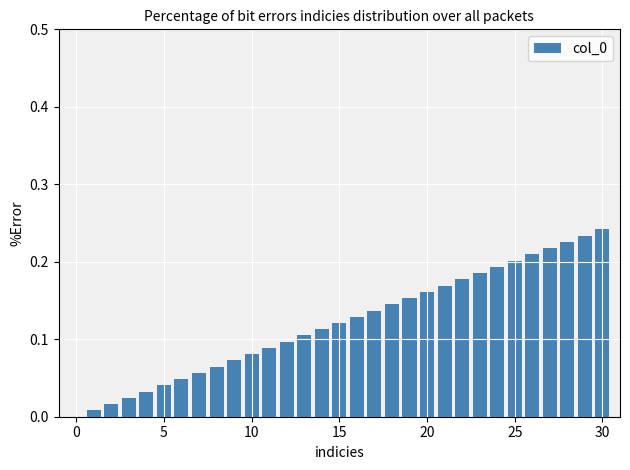

What is the sum of all values?

3.8